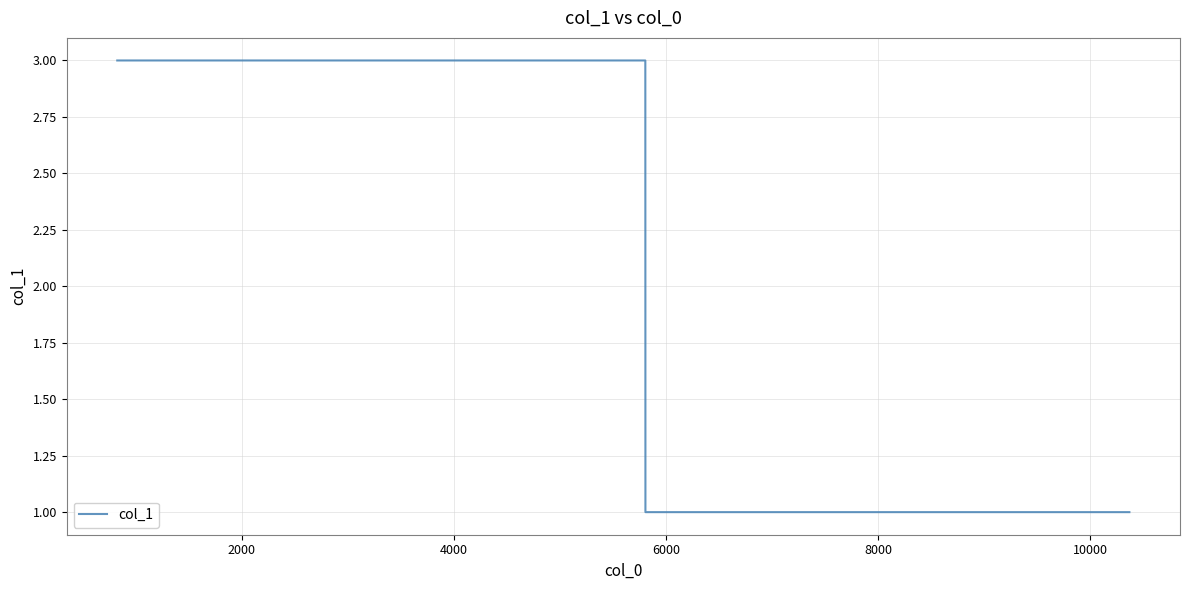

How many lines are shown in the chart?

1